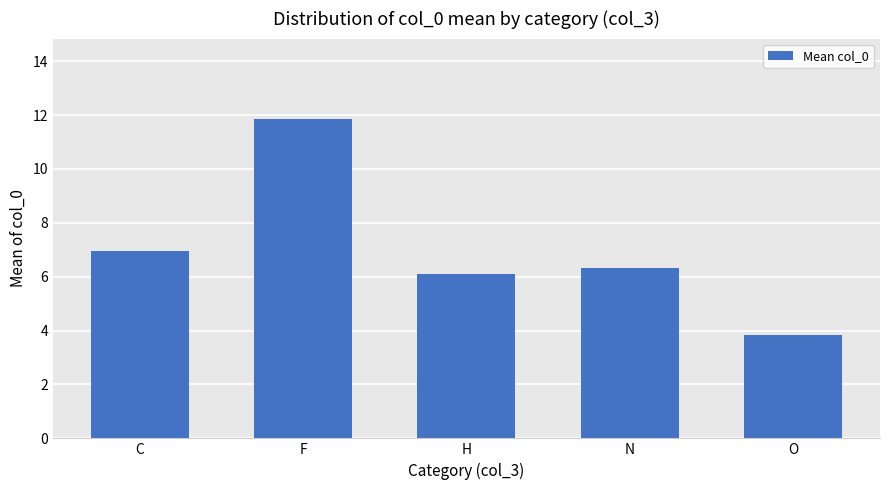

What is the difference between the maximum and minimum values?

8.0